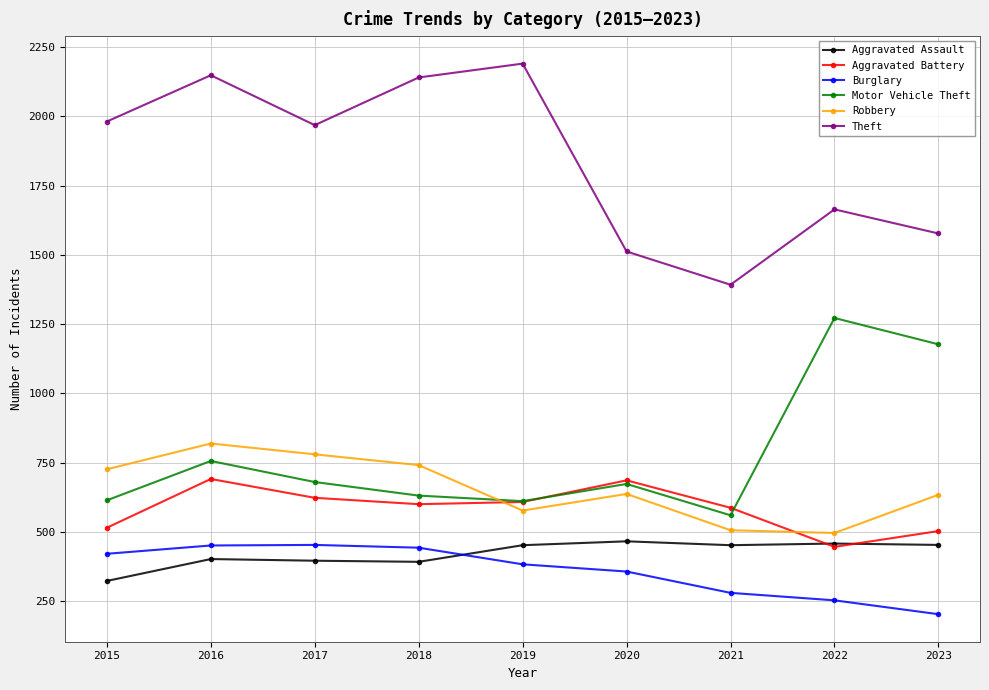

Is the value of Aggravated Assault at 2015 greater than the value of Theft at 2019?

No